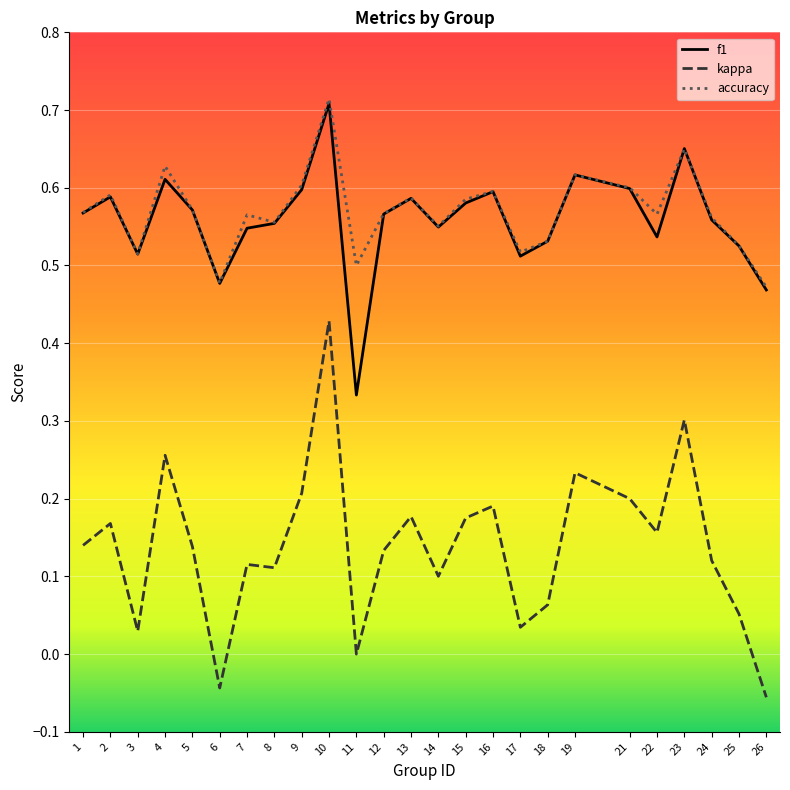

At how many categories does at least one series exceed 0?

25